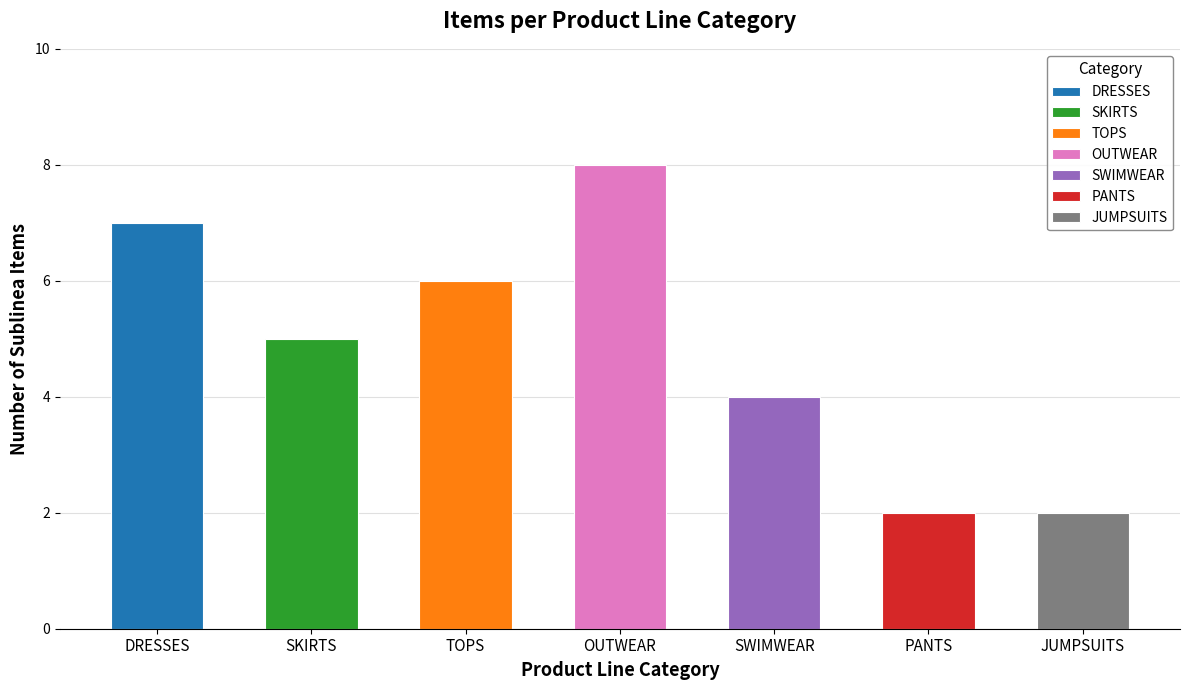

What is the difference between the second highest and minimum values?

5